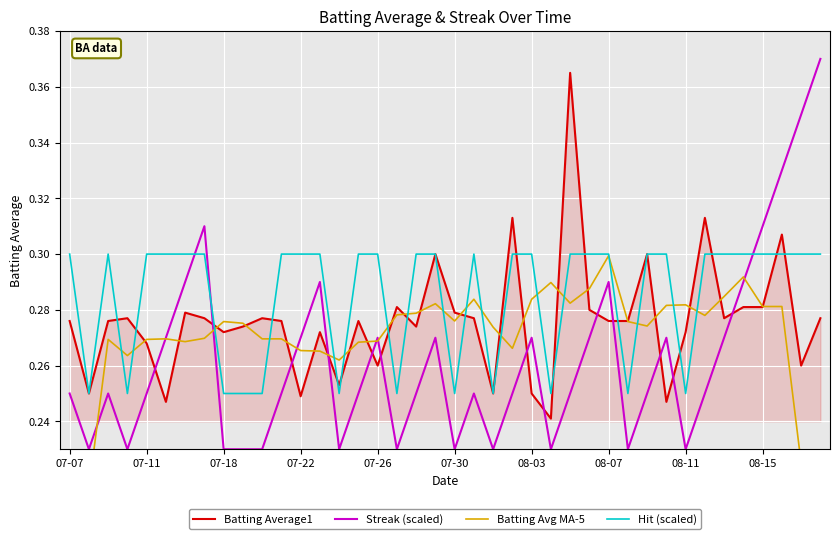

True or false: Hit (scaled) has more than 1 interior local peaks.

True